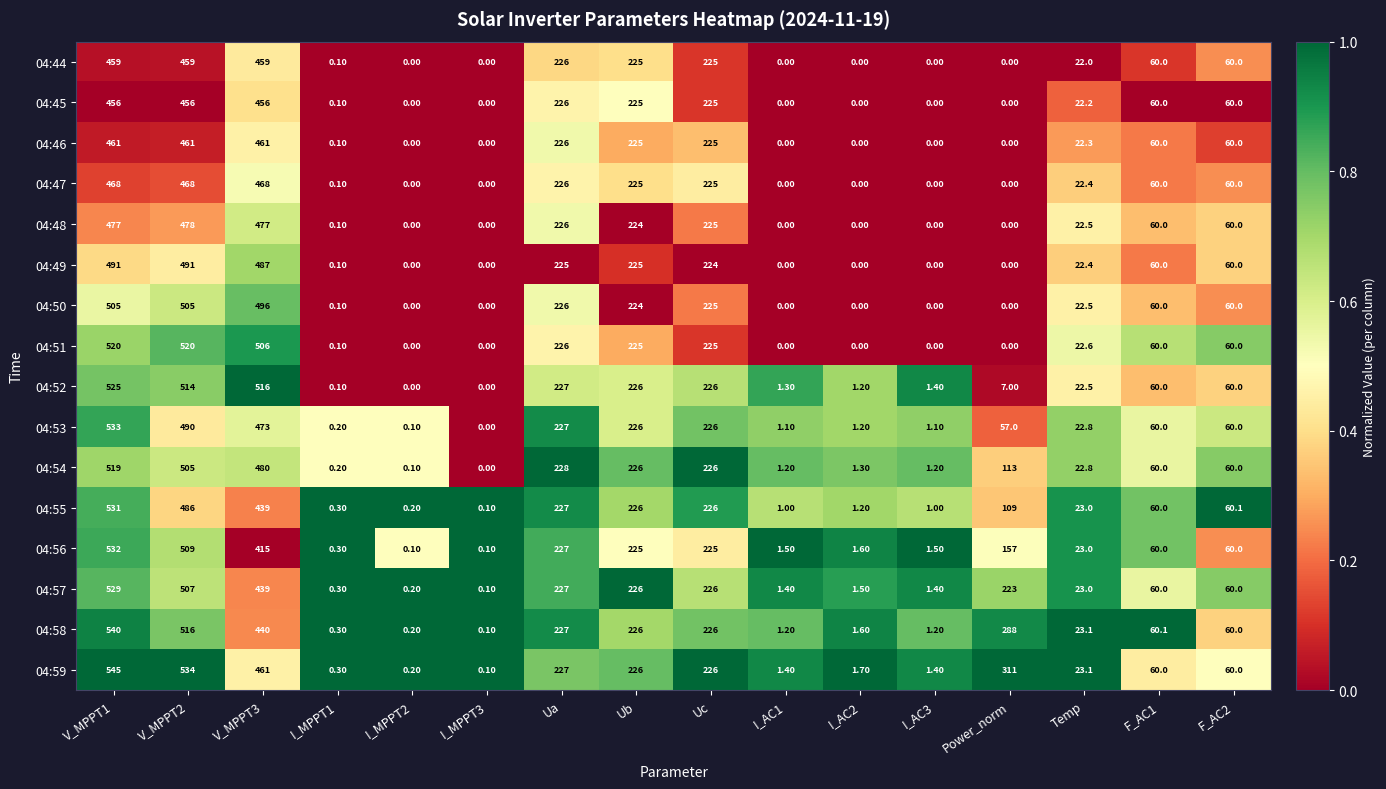

What is the difference between the 04:51 values at F_AC2 and I_AC1?

60.0